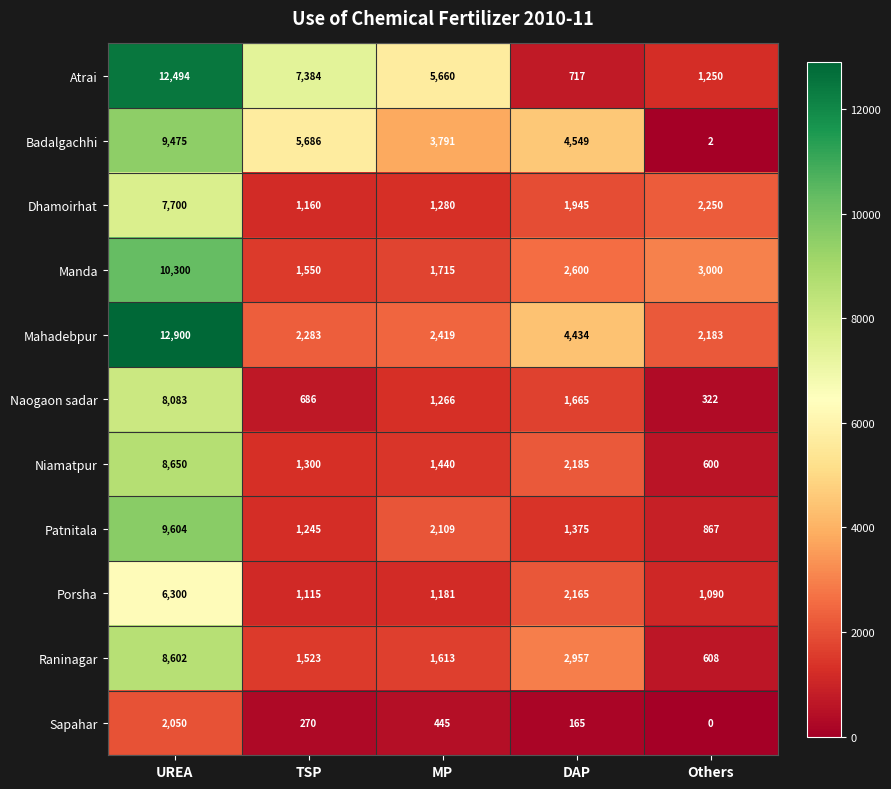

What is the maximum value for Mahadebpur?

12900